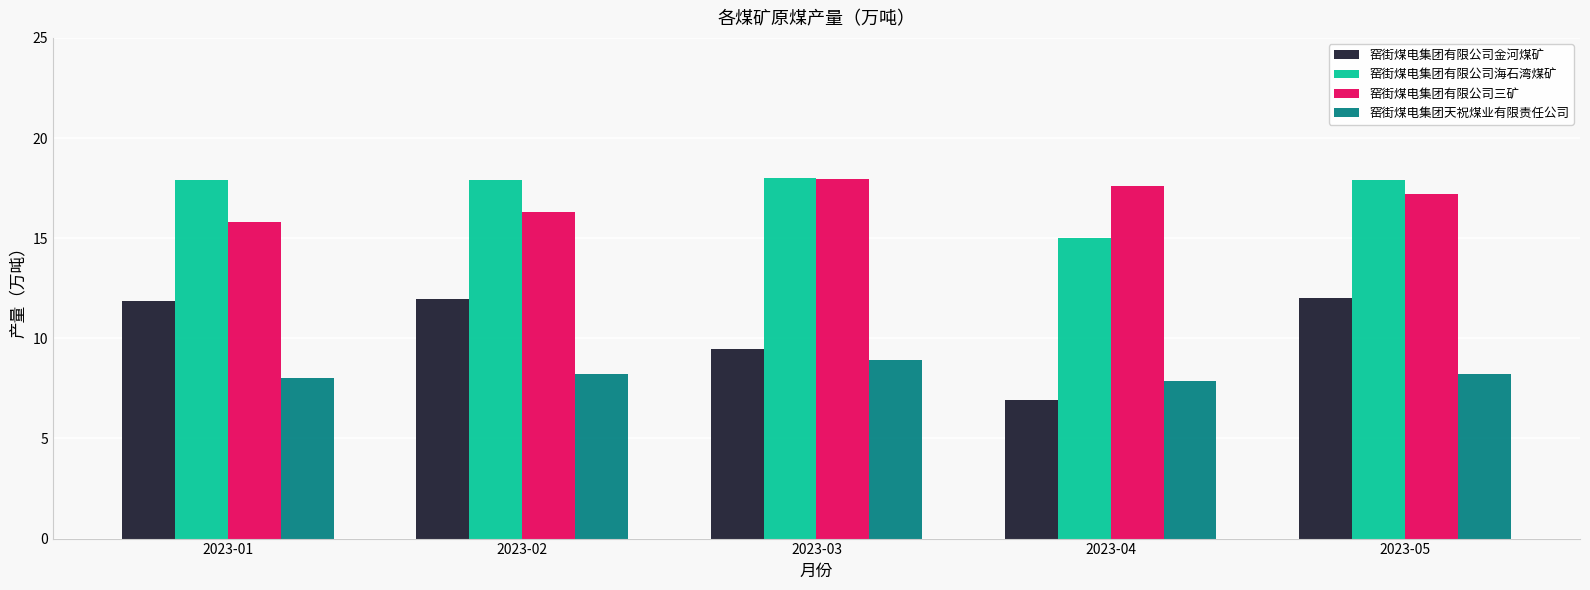

Which series has the widest spread of values?

窑街煤电集团有限公司金河煤矿